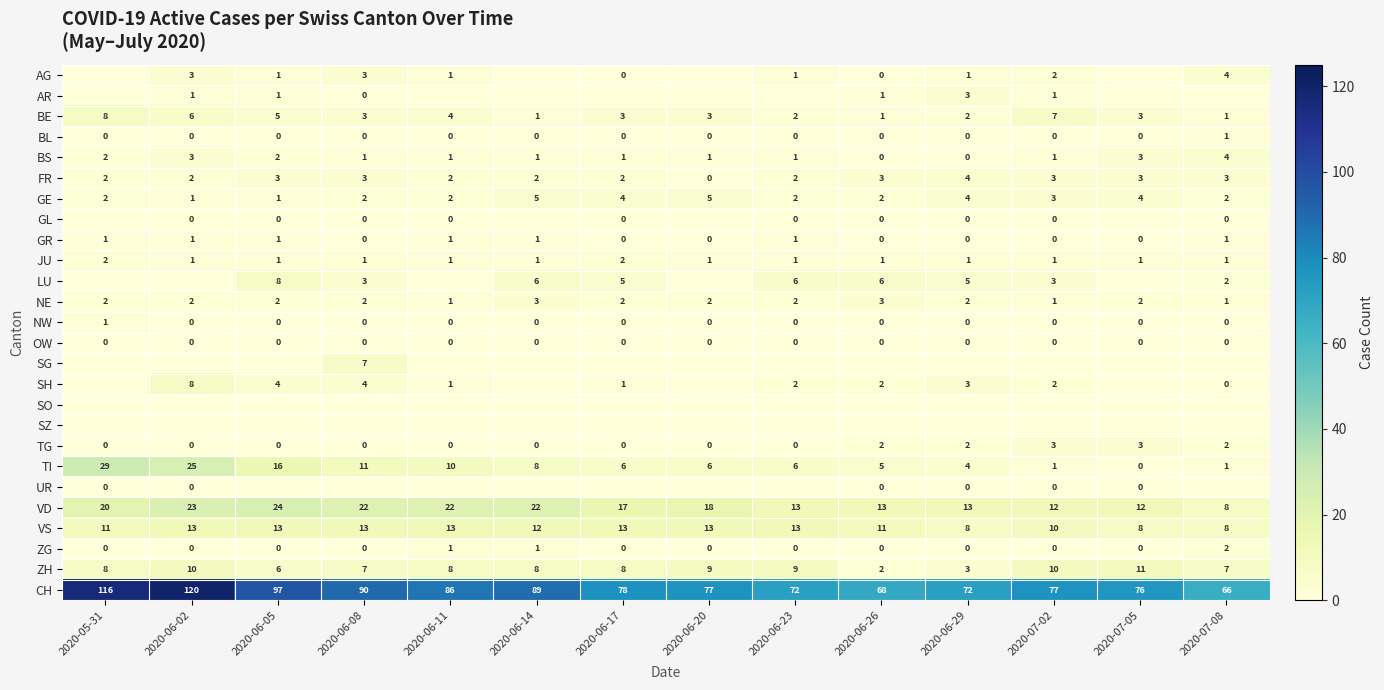

What is the lowest value of the CH series?

66